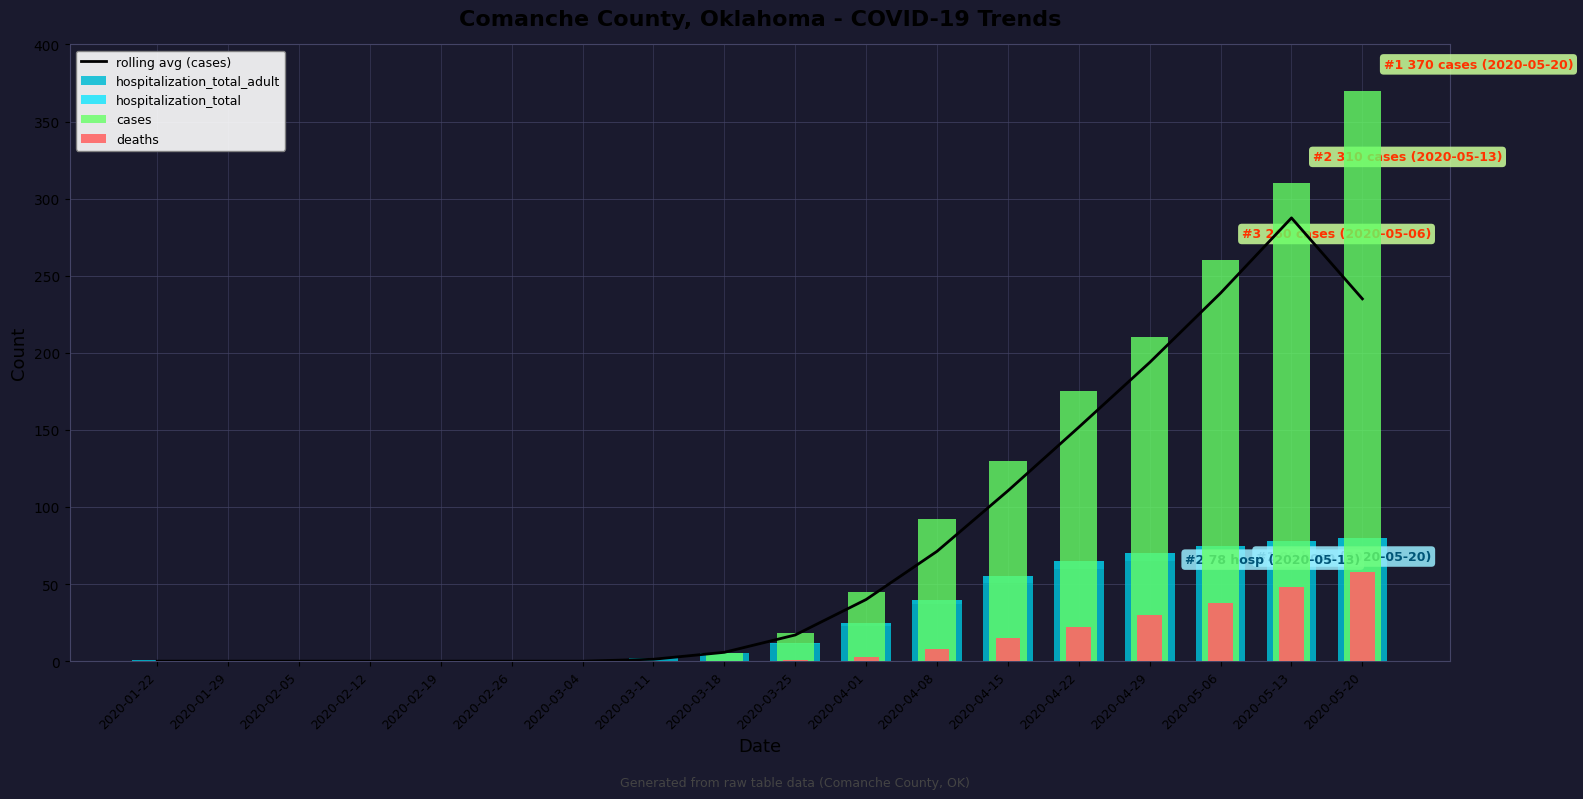

Reading right to left, extract all data points from this chart.

rolling avg (cases): 2020-05-20=235.0	2020-05-13=287.5	2020-05-06=238.8	2020-04-29=193.8	2020-04-22=151.8	2020-04-15=110.5	2020-04-08=71.2	2020-04-01=40.0	2020-03-25=17.0	2020-03-18=5.8	2020-03-11=1.2	2020-03-04=0.0	2020-02-26=0.0	2020-02-19=0.0	2020-02-12=0.0	2020-02-05=0.0	2020-01-29=0.0	2020-01-22=0.0
hospitalization_total_adult: 2020-05-20=75.0	2020-05-13=73.0	2020-05-06=70.0	2020-04-29=65.0	2020-04-22=60.0	2020-04-15=51.0	2020-04-08=37.0	2020-04-01=23.0	2020-03-25=11.0	2020-03-18=5.0	2020-03-11=2.0	2020-03-04=1.0	2020-02-26=1.0	2020-02-19=1.0	2020-02-12=1.0	2020-02-05=1.0	2020-01-29=1.0	2020-01-22=1.0
hospitalization_total: 2020-05-20=5.0	2020-05-13=5.0	2020-05-06=5.0	2020-04-29=5.0	2020-04-22=5.0	2020-04-15=4.0	2020-04-08=3.0	2020-04-01=2.0	2020-03-25=1.0	2020-03-18=0.0	2020-03-11=0.0	2020-03-04=0.0	2020-02-26=0.0	2020-02-19=0.0	2020-02-12=0.0	2020-02-05=0.0	2020-01-29=0.0	2020-01-22=0.0
cases: 2020-05-20=370.0	2020-05-13=310.0	2020-05-06=260.0	2020-04-29=210.0	2020-04-22=175.0	2020-04-15=130.0	2020-04-08=92.0	2020-04-01=45.0	2020-03-25=18.0	2020-03-18=5.0	2020-03-11=0.0	2020-03-04=0.0	2020-02-26=0.0	2020-02-19=0.0	2020-02-12=0.0	2020-02-05=0.0	2020-01-29=0.0	2020-01-22=0.0
deaths: 2020-05-20=58.0	2020-05-13=48.0	2020-05-06=38.0	2020-04-29=30.0	2020-04-22=22.0	2020-04-15=15.0	2020-04-08=8.0	2020-04-01=3.0	2020-03-25=1.0	2020-03-18=0.0	2020-03-11=0.0	2020-03-04=0.0	2020-02-26=0.0	2020-02-19=0.0	2020-02-12=0.0	2020-02-05=0.0	2020-01-29=0.0	2020-01-22=0.0